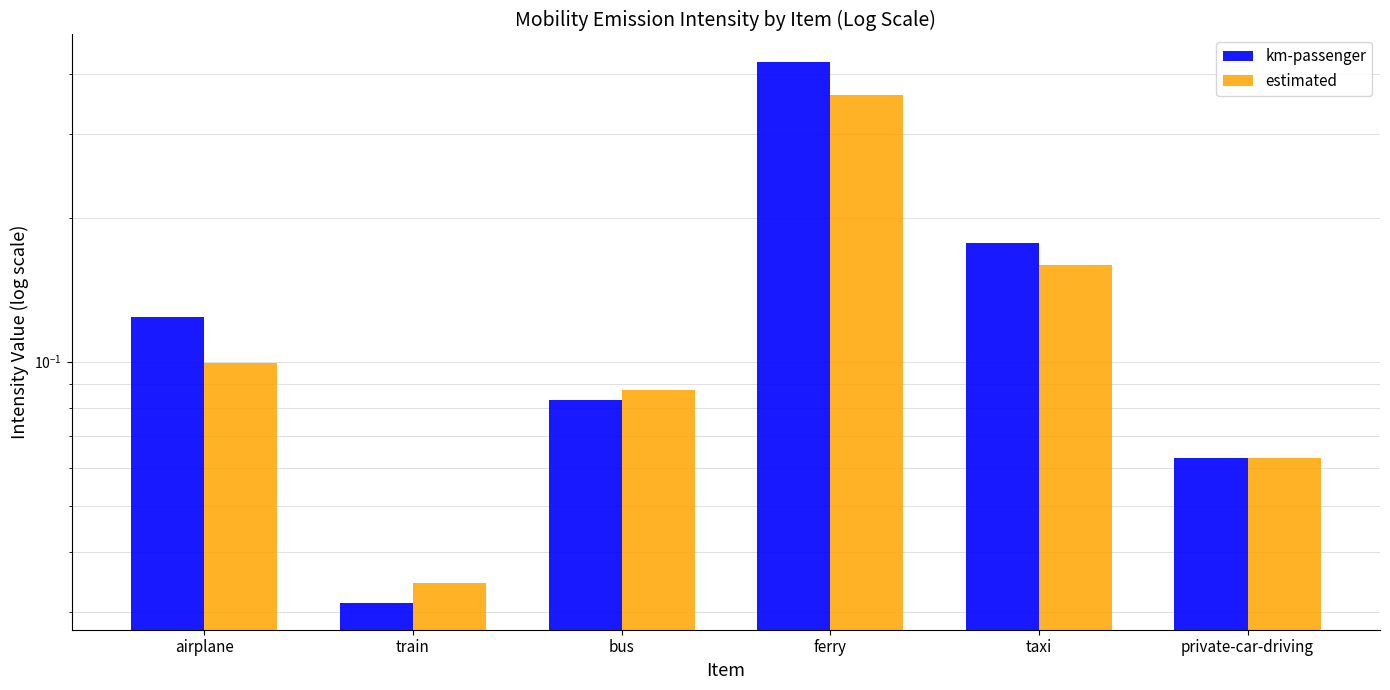

Does the chart contain stacked bars?

No